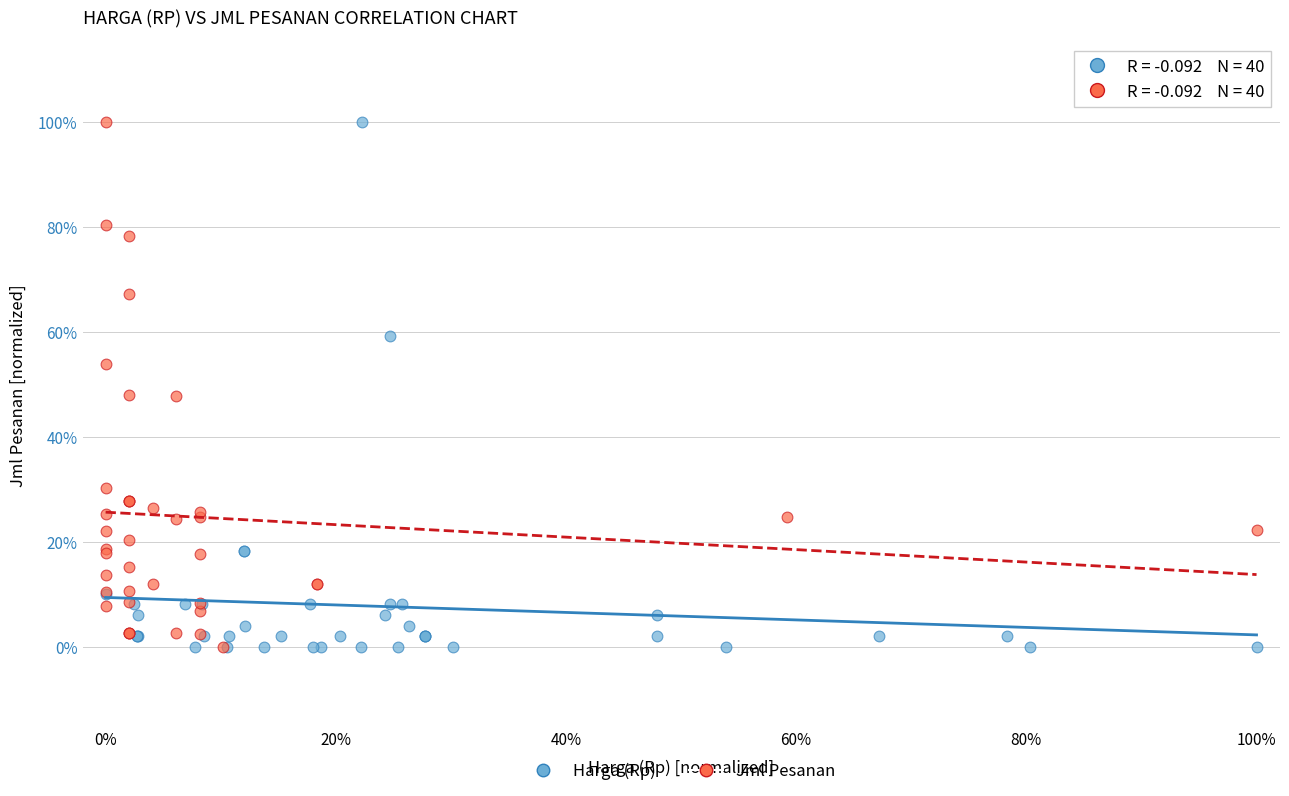

What are all the series names shown in the legend?

Harga (Rp), Jml Pesanan